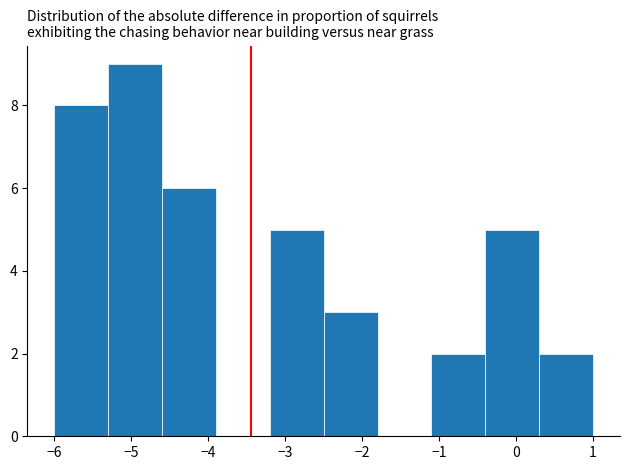

How tall is the bar that spans -4.6 to -3.9 on the x-axis? The values are not printed on the chart, so give them approximately, as read against the axis.

6